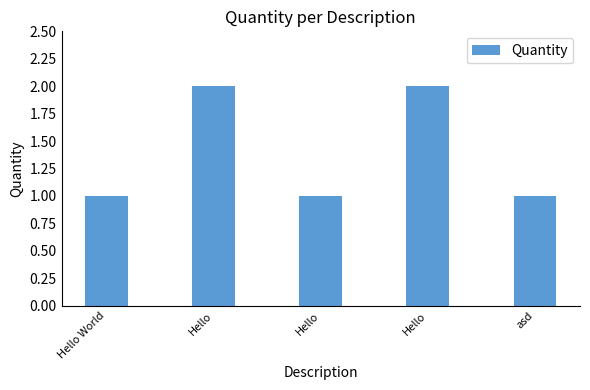

What is the maximum value shown in the chart?

2